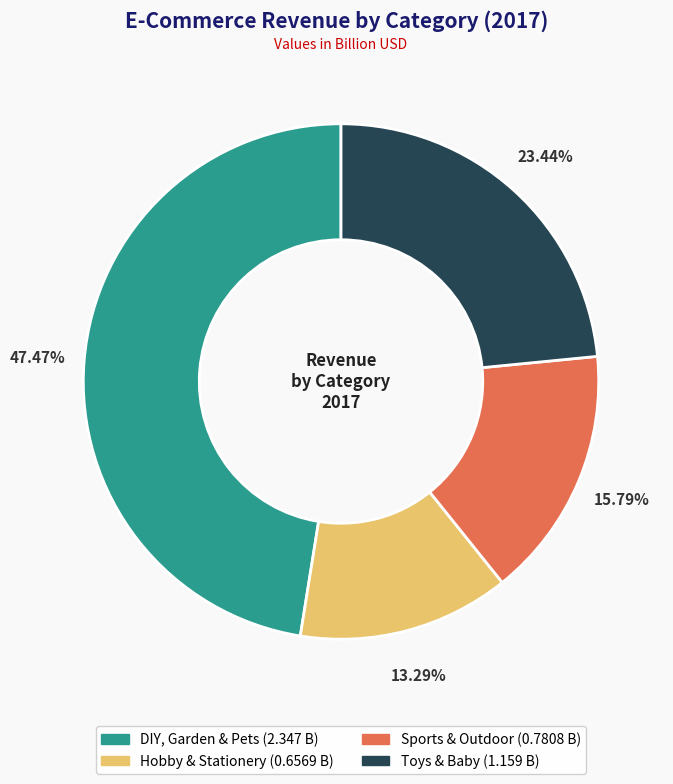

True or false: Hobby & Stationery accounts for 13% of the total.

True